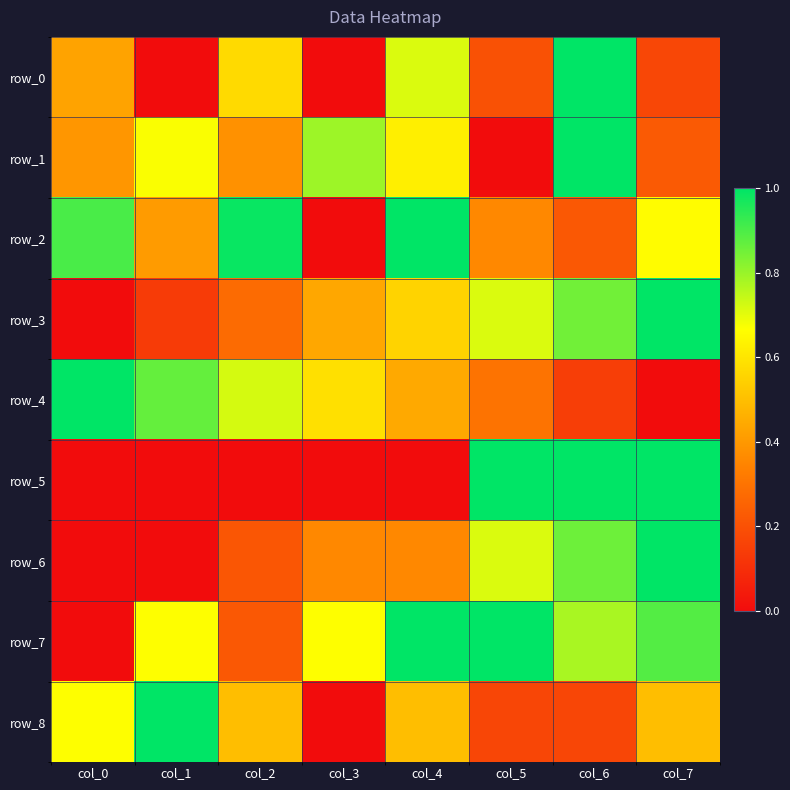

Reading left to right, list all the values displayed in this chart.

row_0: col_0=0.4	col_1=0.0	col_2=0.6	col_3=0.0	col_4=0.7	col_5=0.2	col_6=1.0	col_7=0.2
row_1: col_0=0.4	col_1=0.7	col_2=0.4	col_3=0.8	col_4=0.6	col_5=0.0	col_6=1.0	col_7=0.2
row_2: col_0=0.9	col_1=0.4	col_2=1.0	col_3=0.0	col_4=1.0	col_5=0.4	col_6=0.2	col_7=0.7
row_3: col_0=0.0	col_1=0.1	col_2=0.3	col_3=0.4	col_4=0.6	col_5=0.7	col_6=0.9	col_7=1.0
row_4: col_0=1.0	col_1=0.9	col_2=0.7	col_3=0.6	col_4=0.4	col_5=0.3	col_6=0.1	col_7=0.0
row_5: col_0=0.0	col_1=0.0	col_2=0.0	col_3=0.0	col_4=0.0	col_5=1.0	col_6=1.0	col_7=1.0
row_6: col_0=0.0	col_1=0.0	col_2=0.2	col_3=0.4	col_4=0.4	col_5=0.7	col_6=0.9	col_7=1.0
row_7: col_0=0.0	col_1=0.7	col_2=0.2	col_3=0.7	col_4=1.0	col_5=1.0	col_6=0.8	col_7=0.9
row_8: col_0=0.7	col_1=1.0	col_2=0.5	col_3=0.0	col_4=0.5	col_5=0.2	col_6=0.2	col_7=0.5